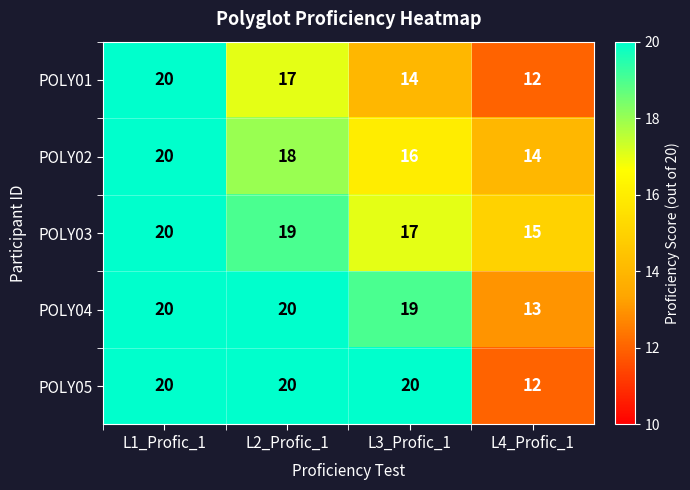

Where does the POLY02 series first go above 18?

L1_Profic_1